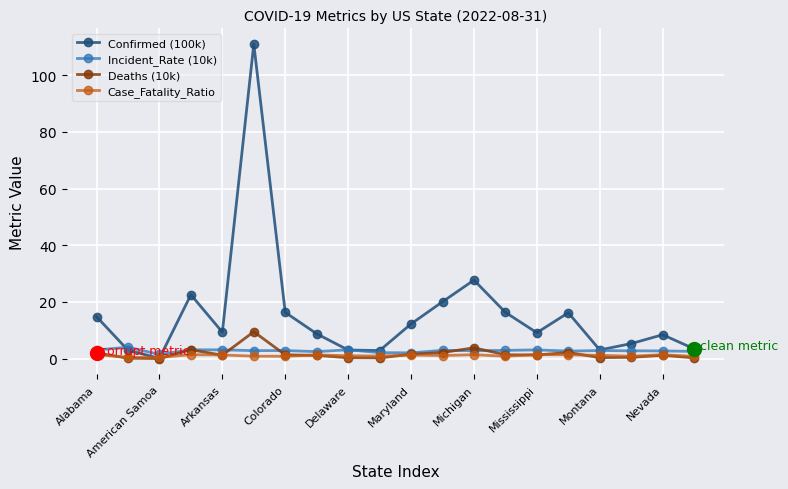

What are all the series names shown in the legend?

Confirmed (100k), Incident_Rate (10k), Deaths (10k), Case_Fatality_Ratio